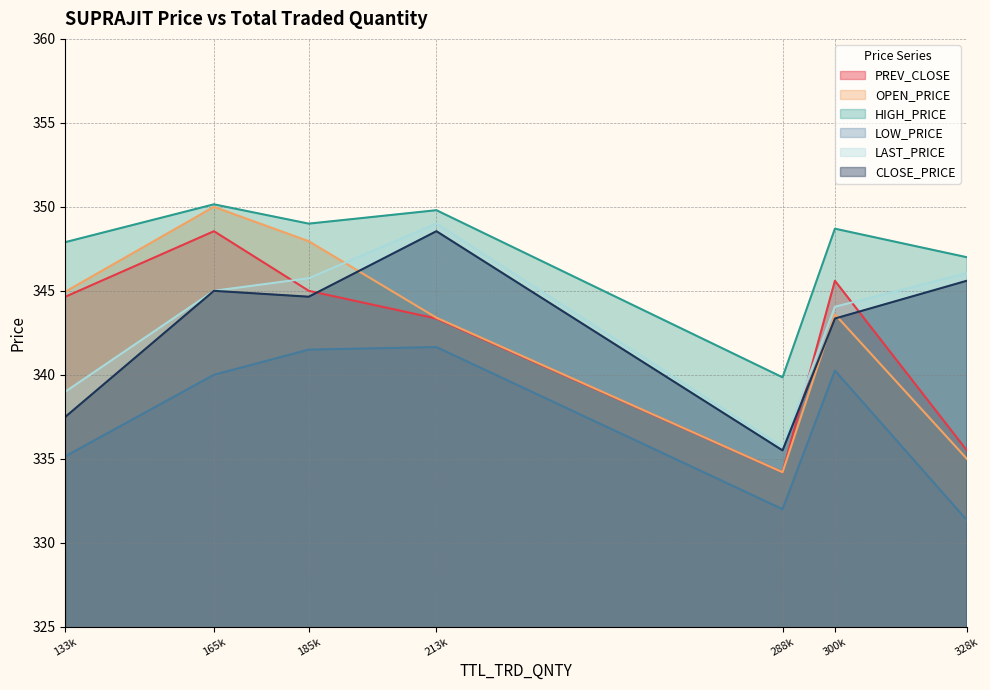

At which category is the sum across all series the highest?

165k